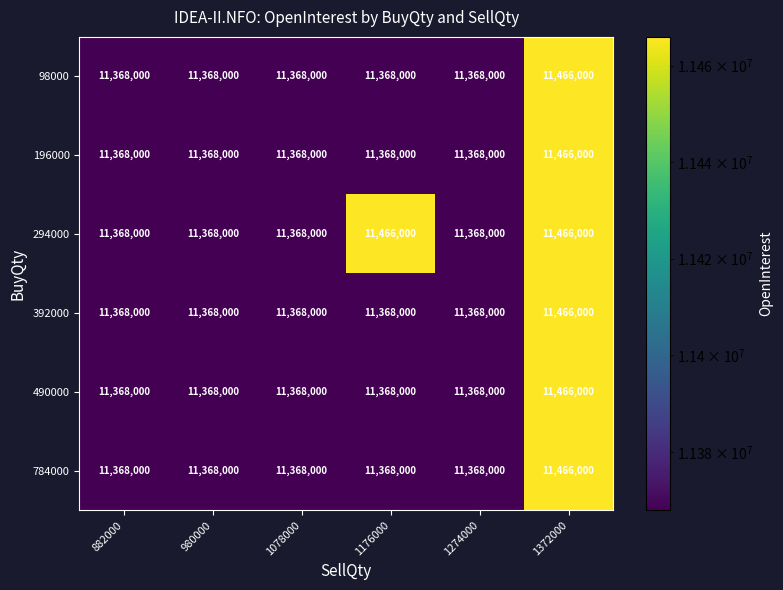

What is the approximate value of 294000 at 882000, to the nearest 10?

11368000